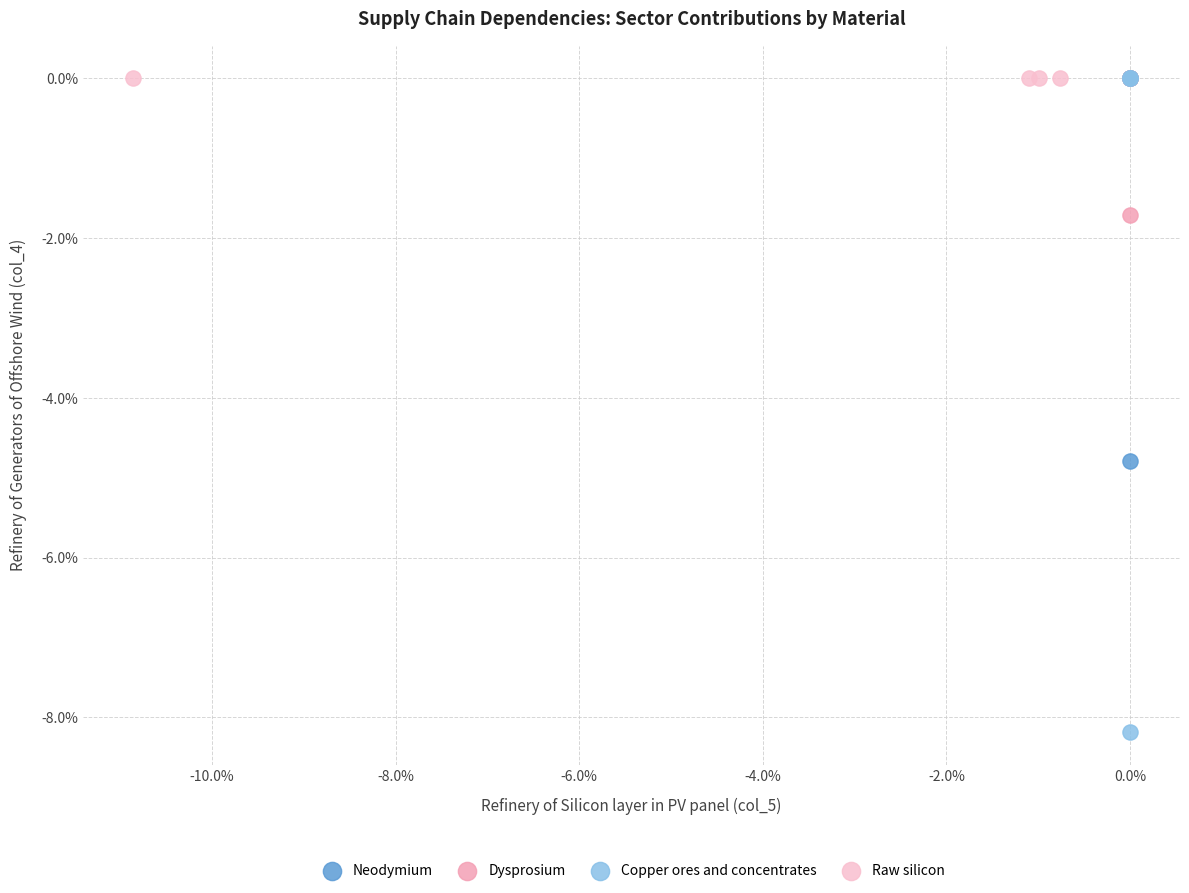

What are all the series names shown in the legend?

Neodymium, Dysprosium, Copper ores and concentrates, Raw silicon